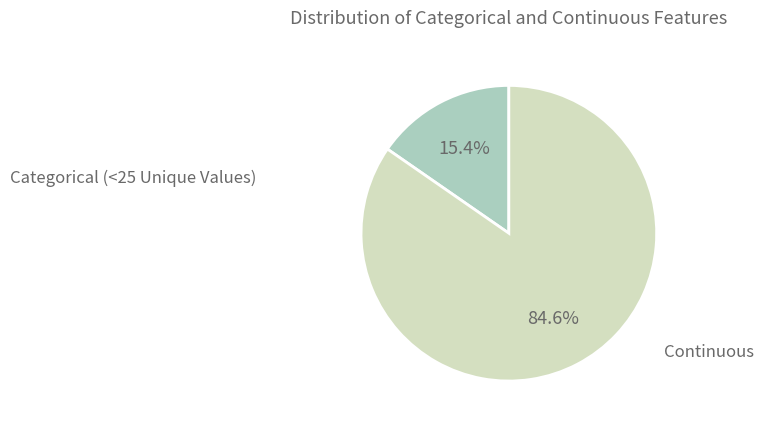

Which has a higher value, Categorical (<25 Unique Values) or Continuous?

Continuous